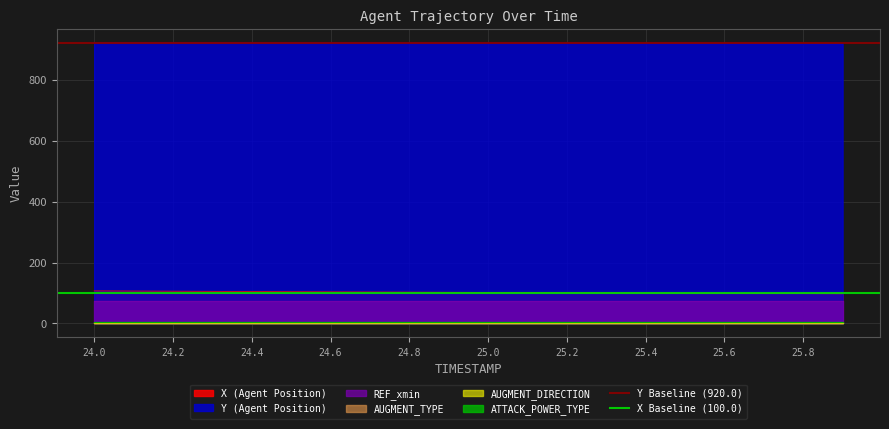

The Y (Agent Position) series shows 920.4 at 24.8. True or false?

True